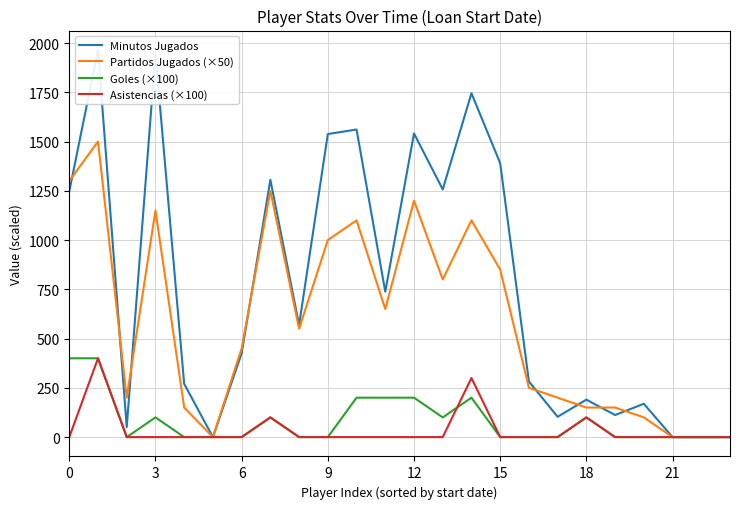

True or false: Asistencias (×100) and Partidos Jugados (×50) cross at least once.

False